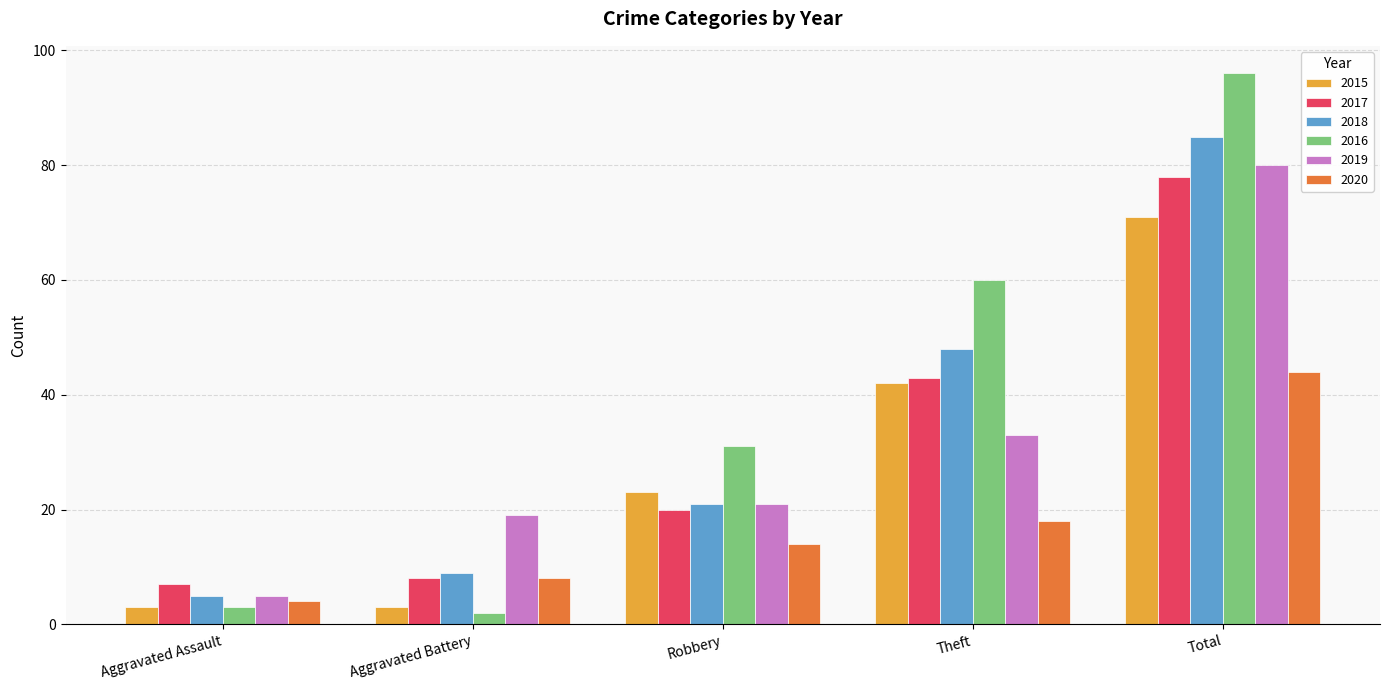

What is the minimum value shown in the chart?

2